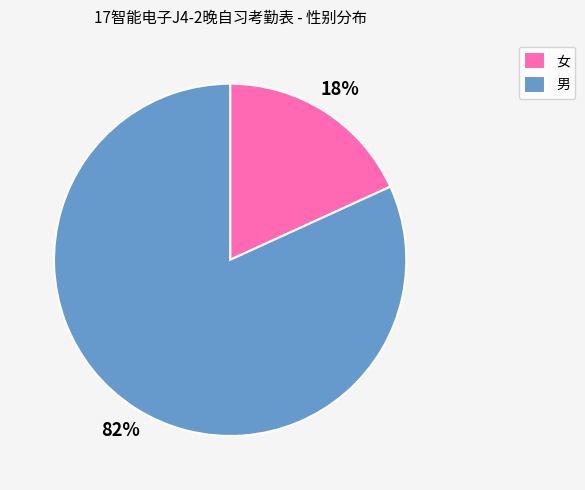

Do 男 and 女 together represent more than half of the pie?

Yes